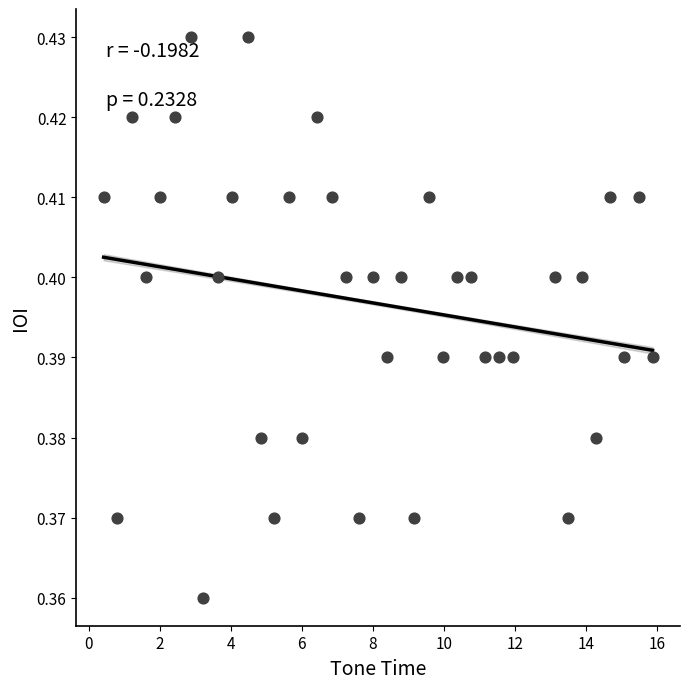

What is the range of X values (max minus min)?

15.4